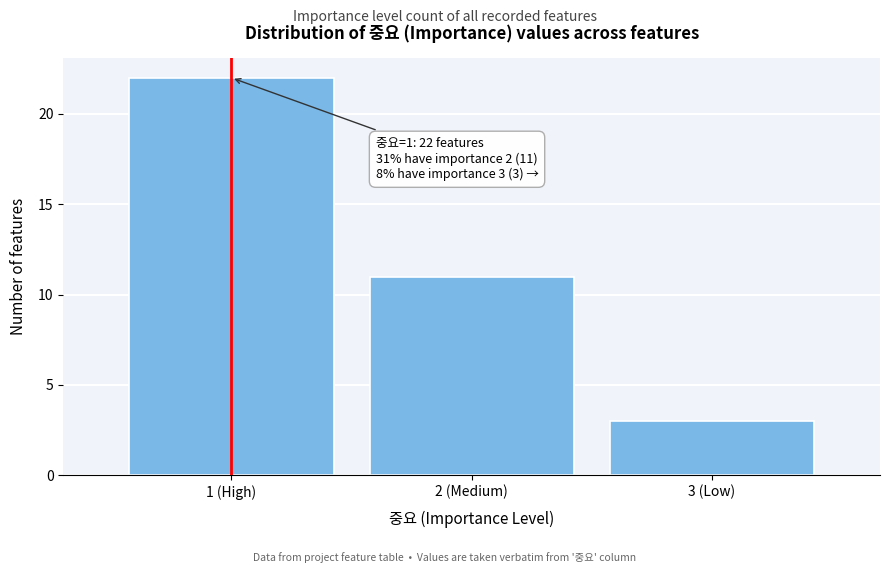

Reading left to right, list all the values displayed in this chart.

1 (High)=22	2 (Medium)=11	3 (Low)=3